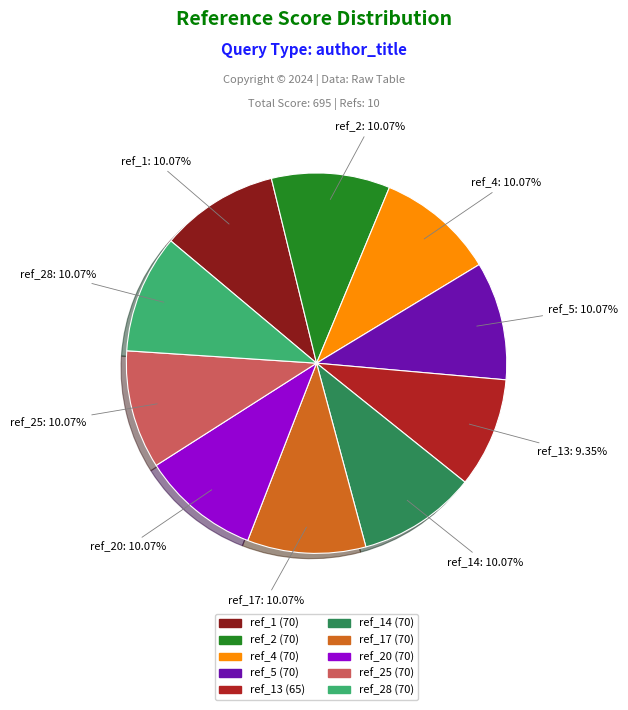

Does any single category account for the majority?

No